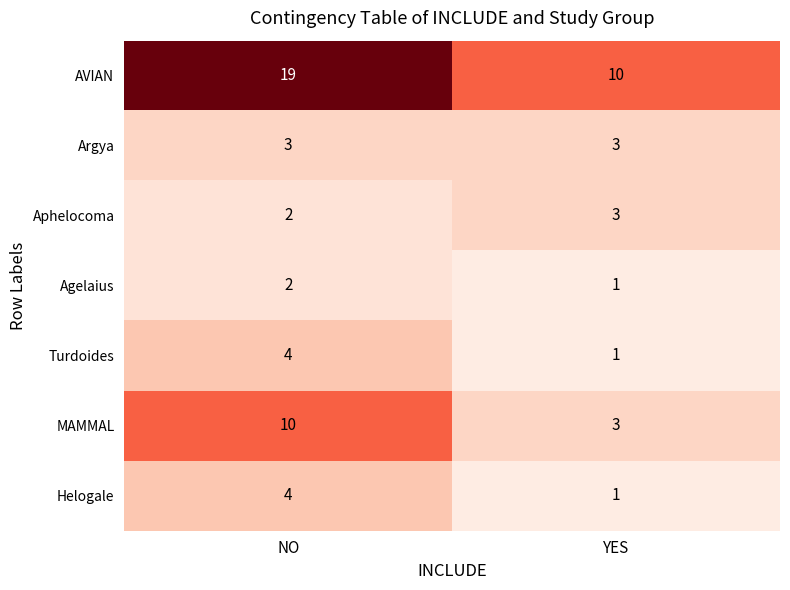

Which series has the largest range (max minus min)?

AVIAN